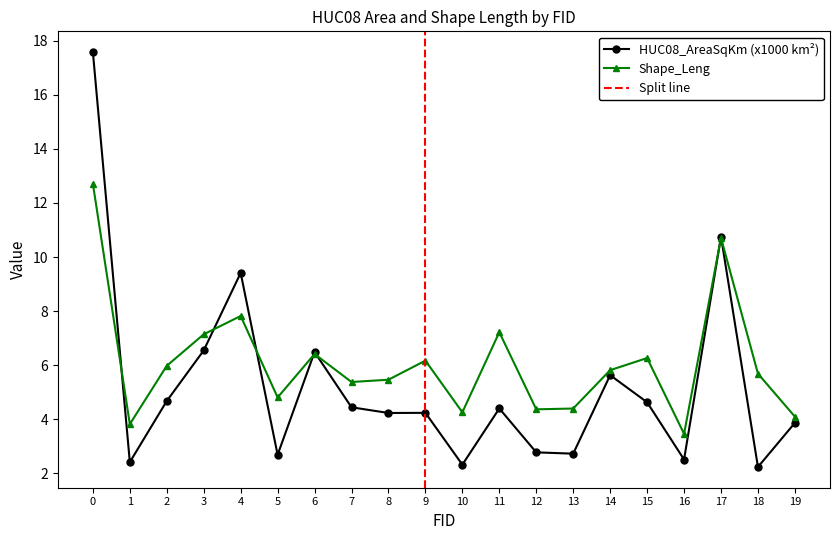

What value does the HUC08_AreaSqKm series have at 4?

9.4